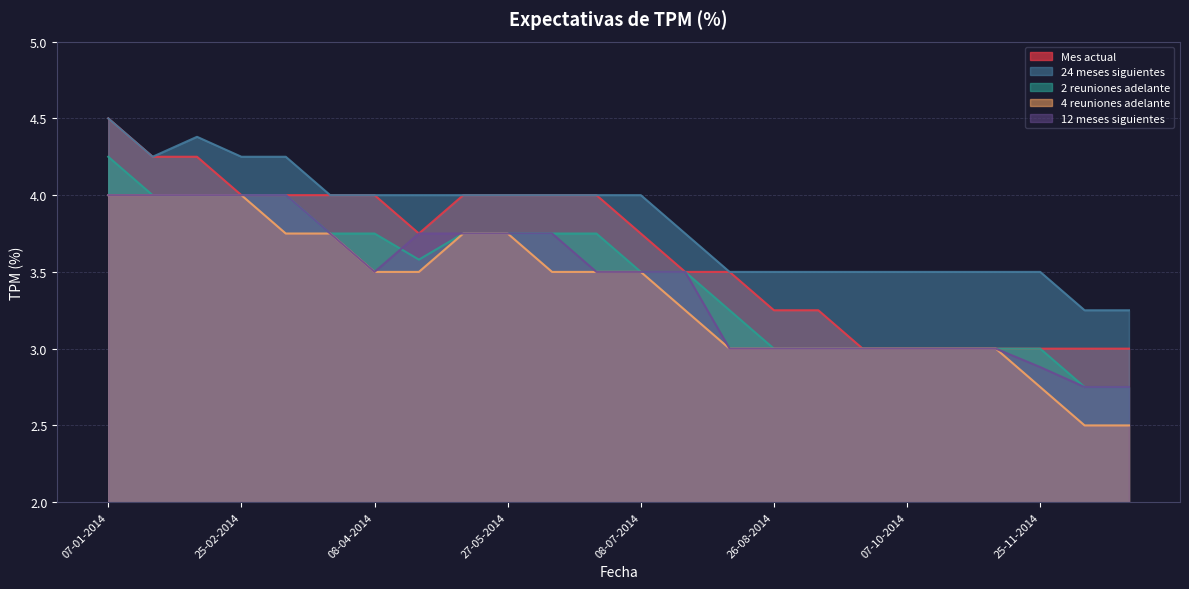

What is the sum of the 4 reuniones adelante values at 24-06-2014 and 23-09-2014?

6.5